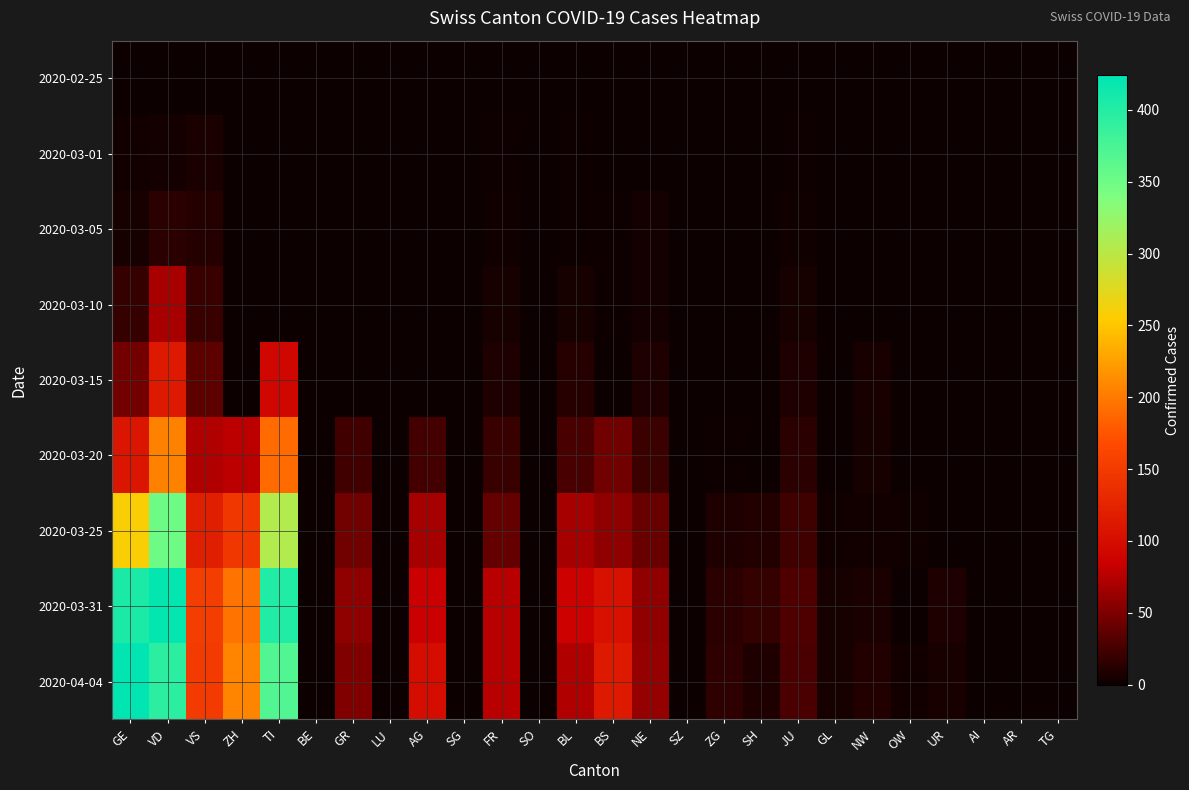

Between BS and SG, which is larger?

BS